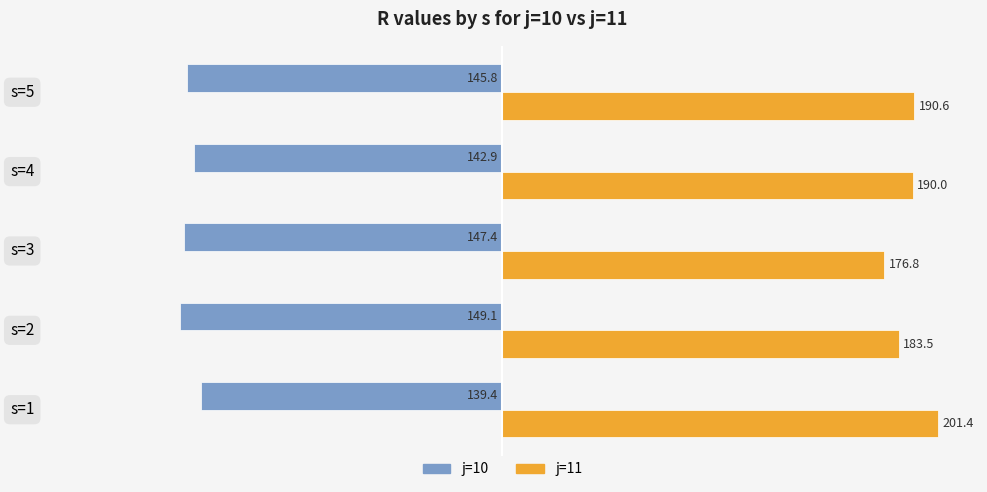

What is the difference between the maximum and minimum values in the j=11 series?

24.7